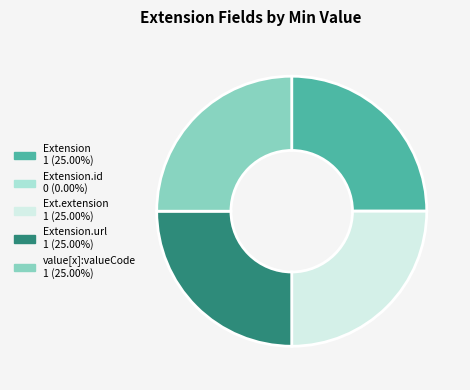

Is there a majority slice in this chart?

No